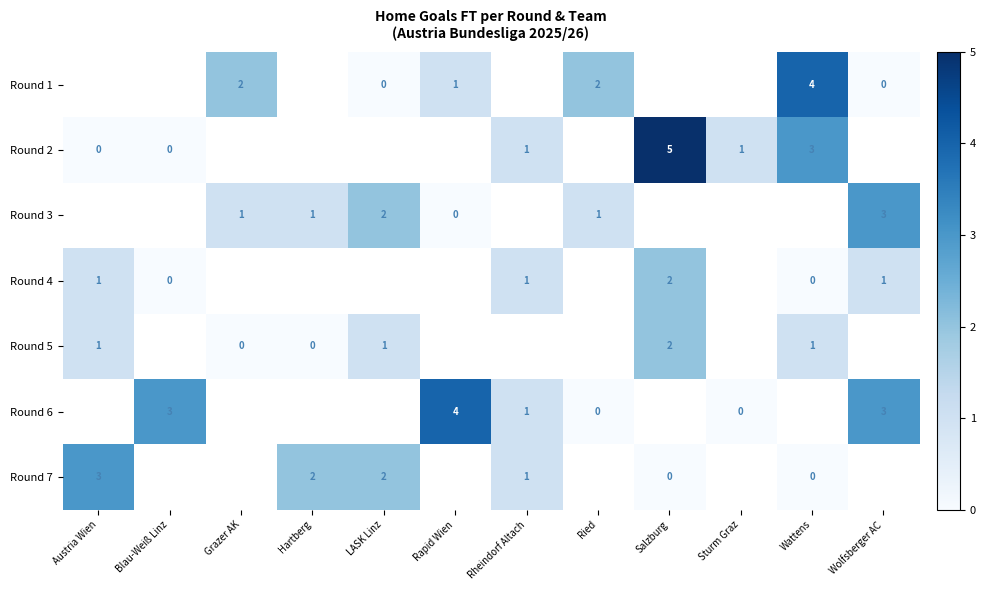

True or false: Round 3 has a value of 2 at LASK Linz.

True